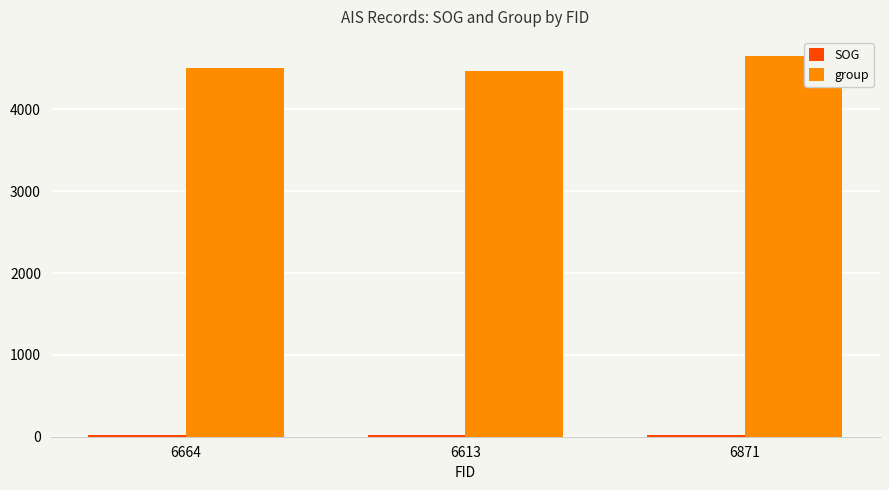

Which series has the largest range (max minus min)?

group